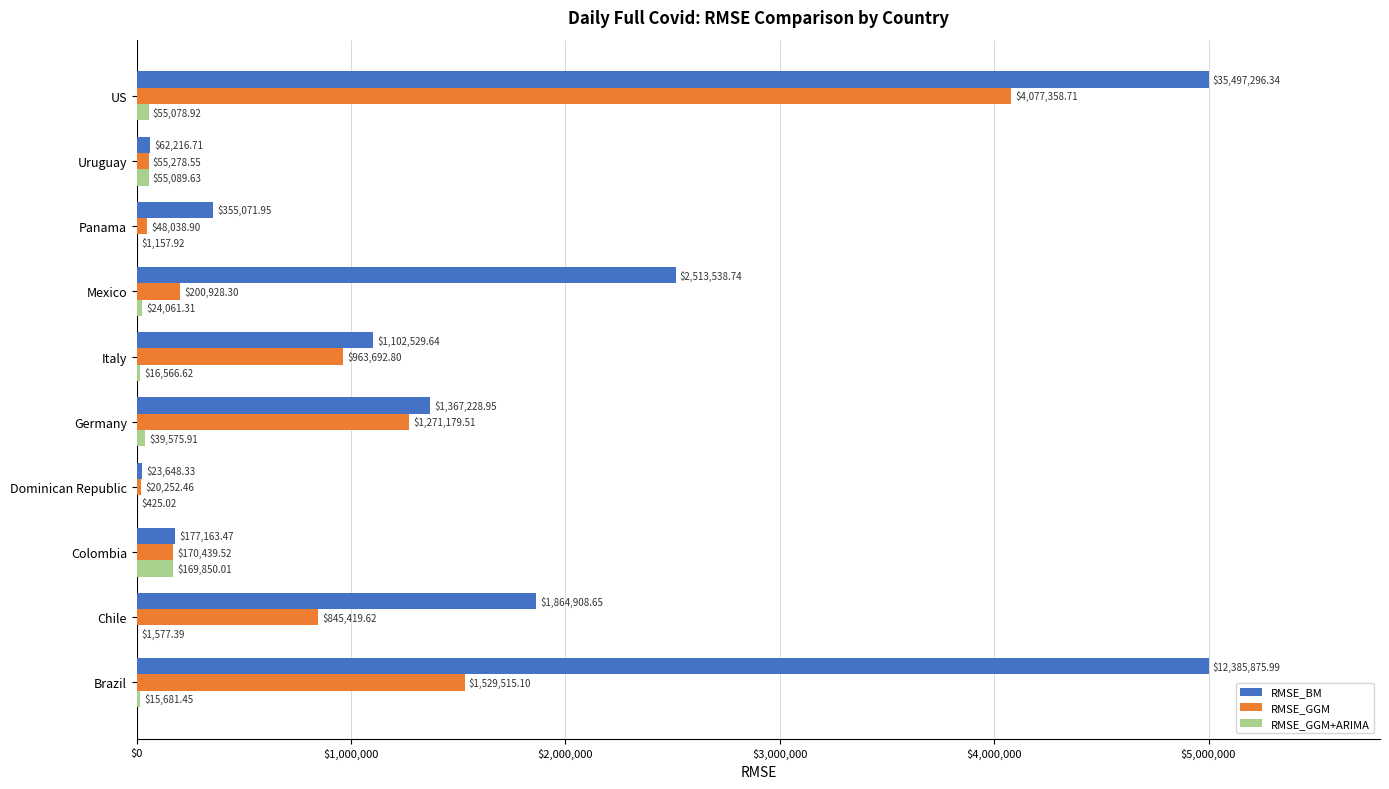

What is the sum of the RMSE_BM values at Brazil and Germany?

6367229.0